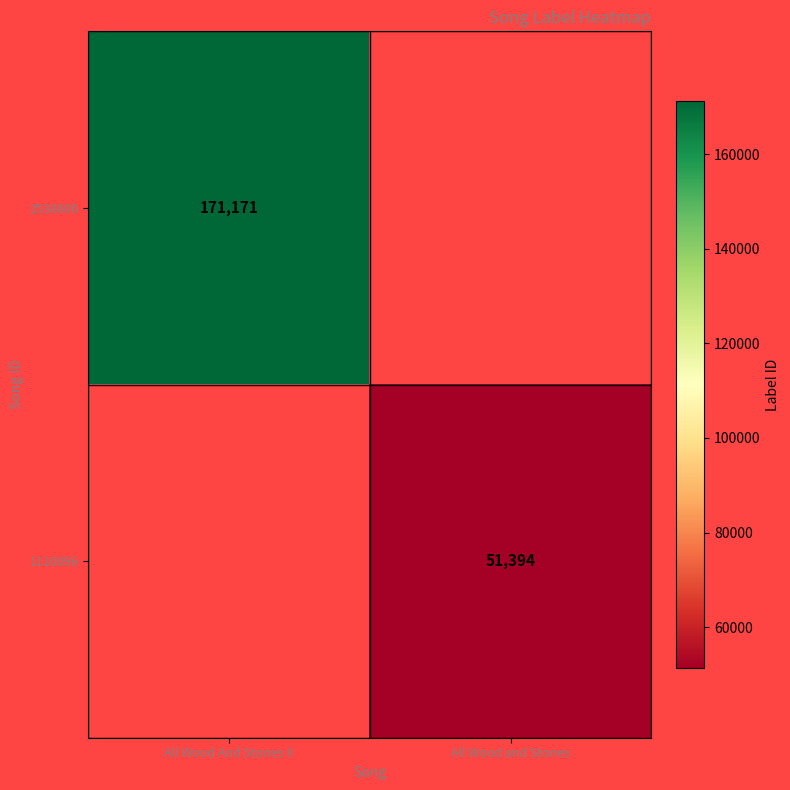

At how many categories does at least one series exceed 87817?

1